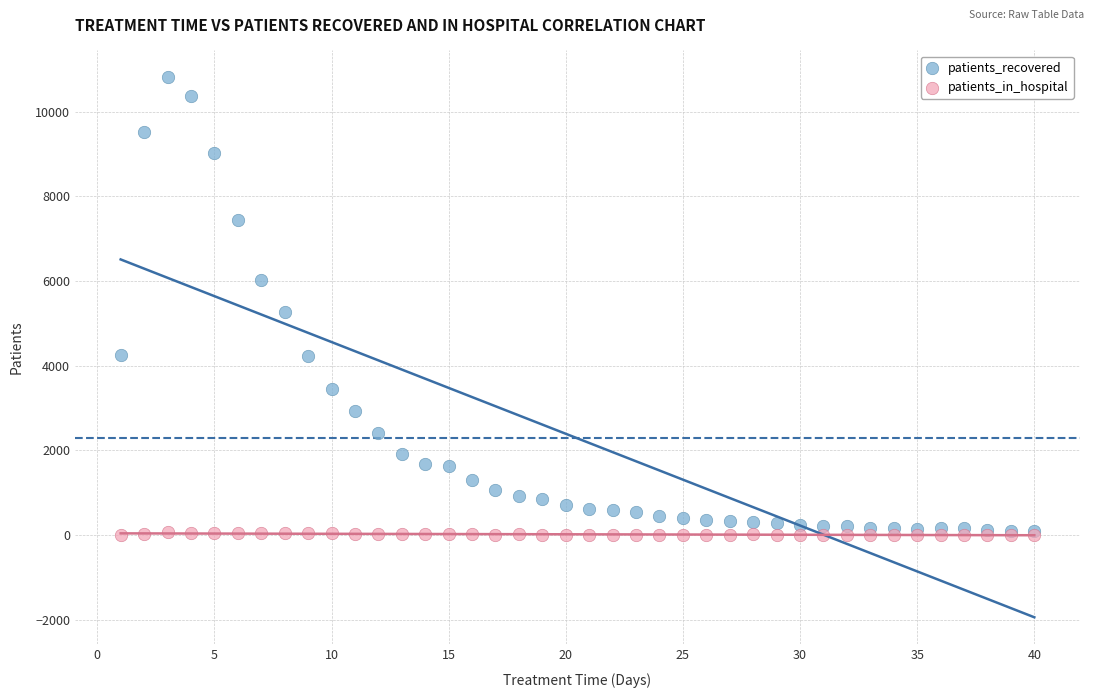

What are all the series names shown in the legend?

patients_recovered, patients_in_hospital